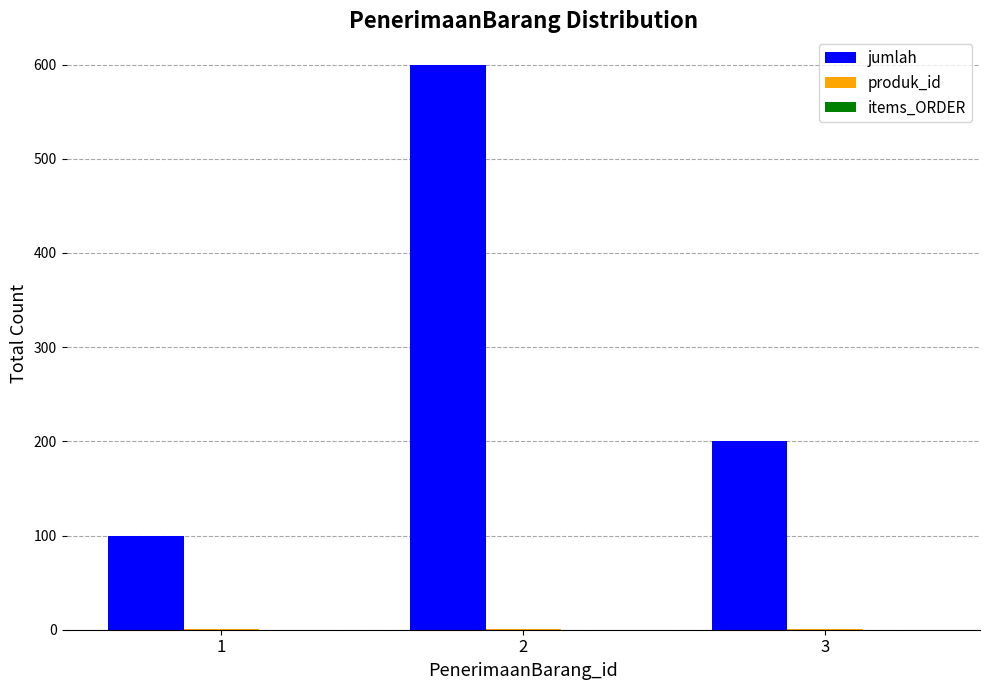

What is the sum of all jumlah values?

900